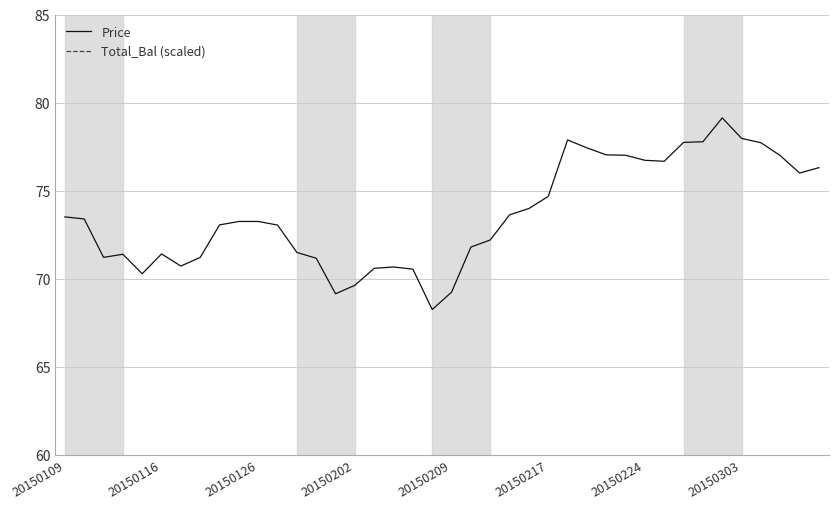

True or false: Total_Bal (scaled) and Price intersect in this chart.

False